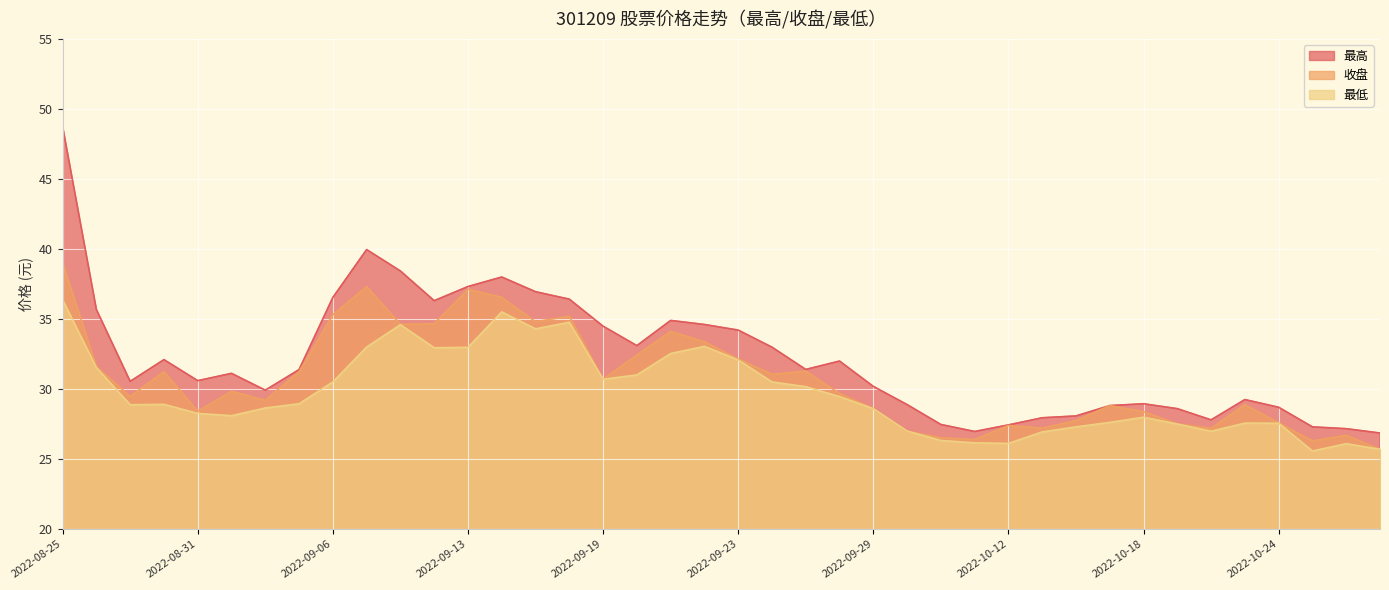

What is the value of the 最低 point at the 31st from the left?

27.3